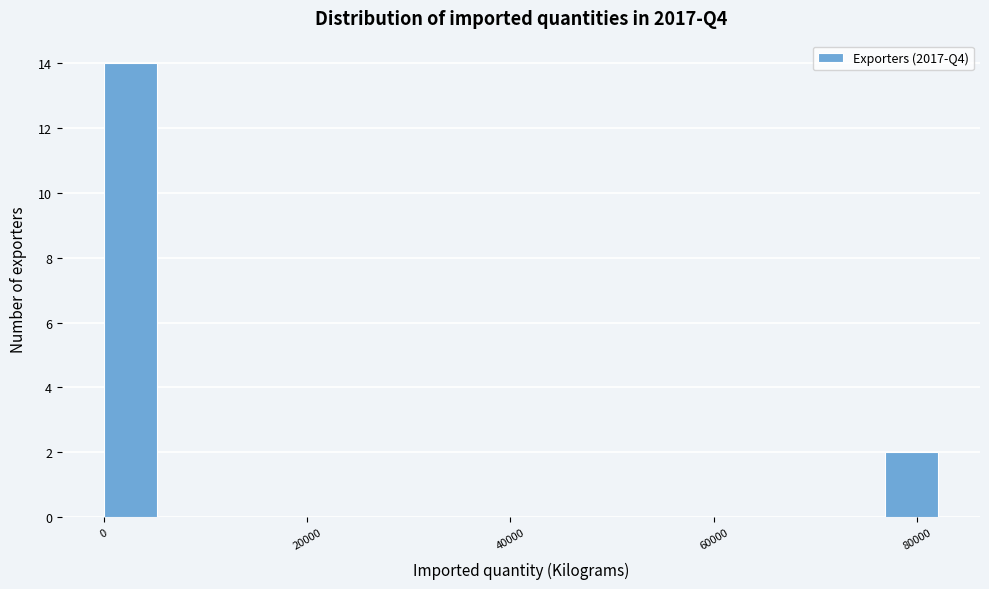

Read against the x-axis, roughly where is the centre of the tallest bar?

2000